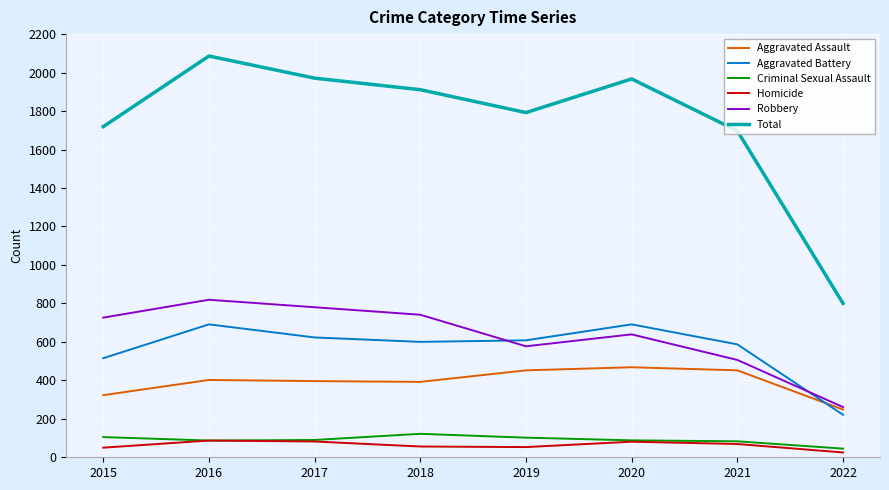

What is the difference between the Criminal Sexual Assault values at 2018 and 2019?

20